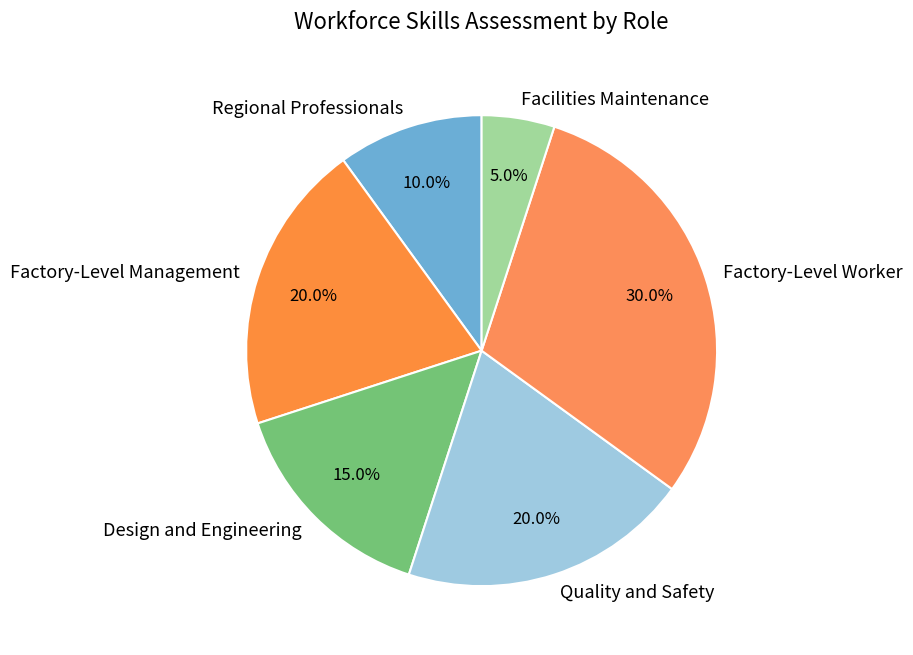

What percentage do Facilities Maintenance and Factory-Level Management together represent?

25.0%